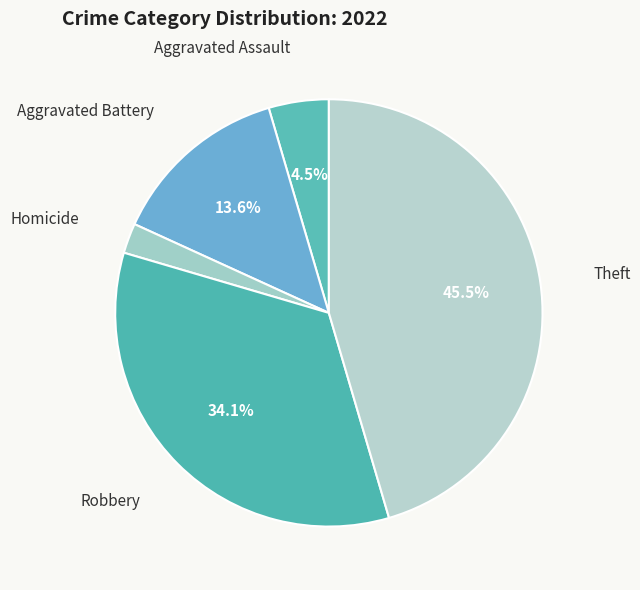

How many slices are in this pie chart?

5